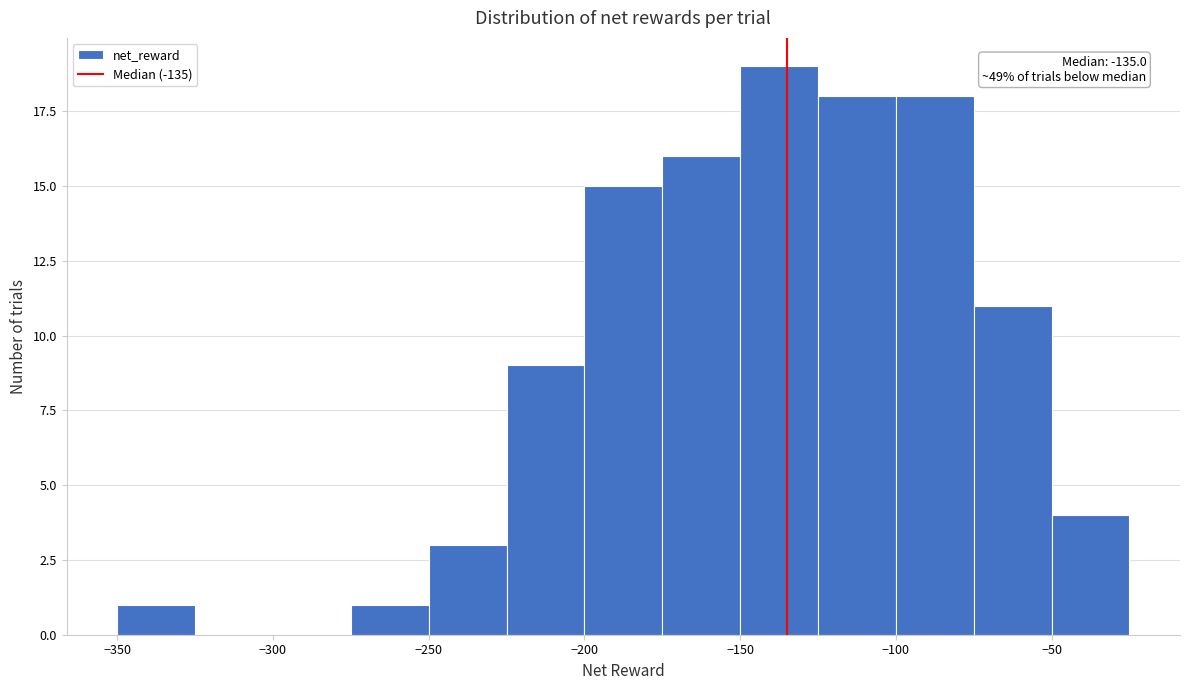

Which range on the x-axis has the tallest bar?

-150 to -125